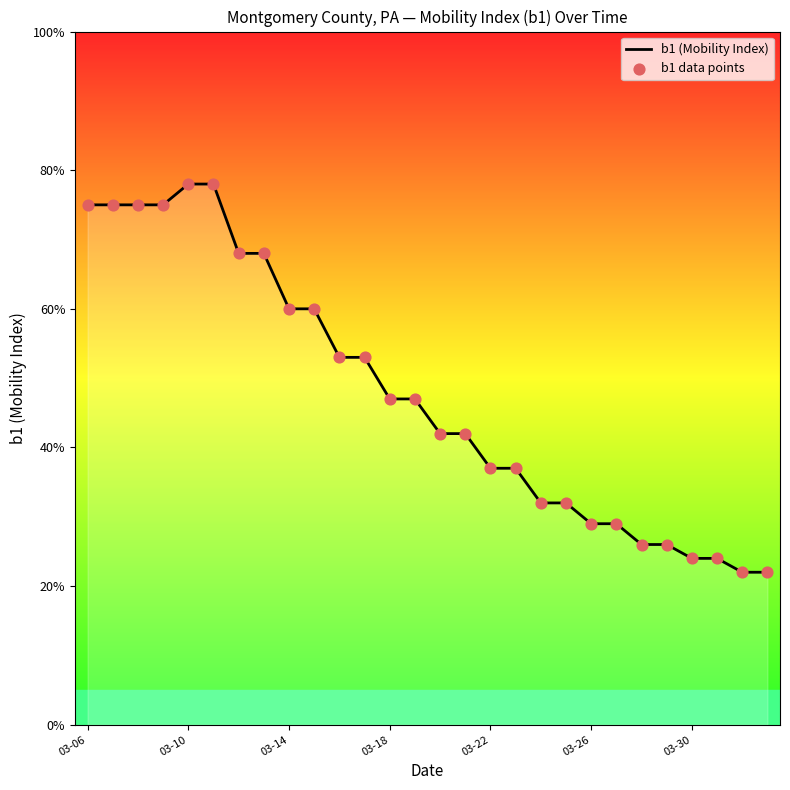

Is this an area chart (filled region under the line)?

Yes